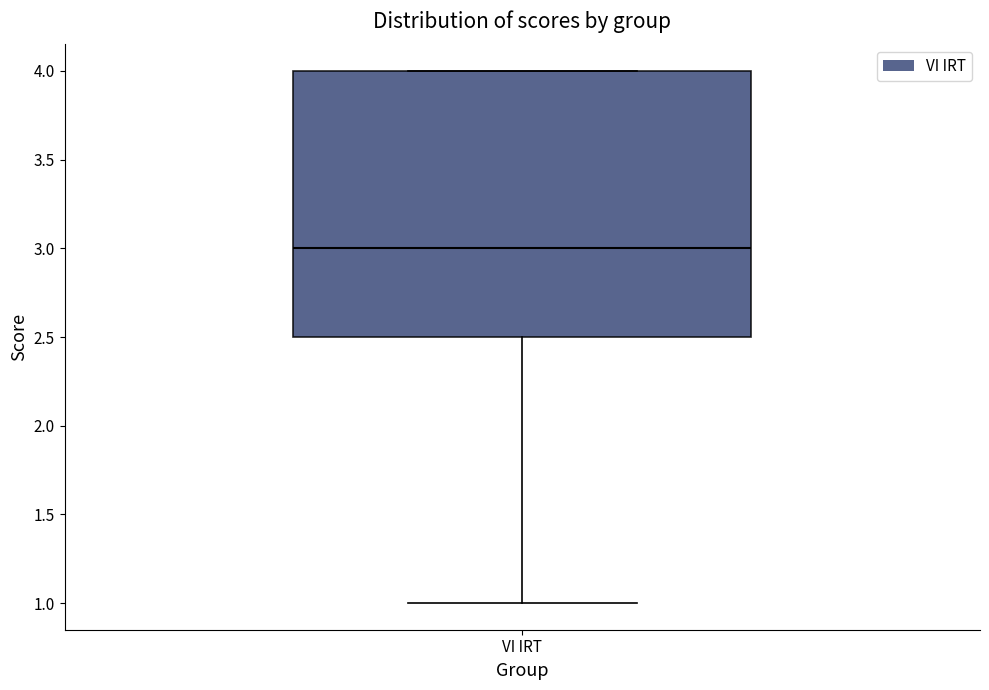

Where does the lower whisker of the box for VI IRT end on the y-axis? The values are not printed on the chart, so give them approximately, as read against the axis.

1.0